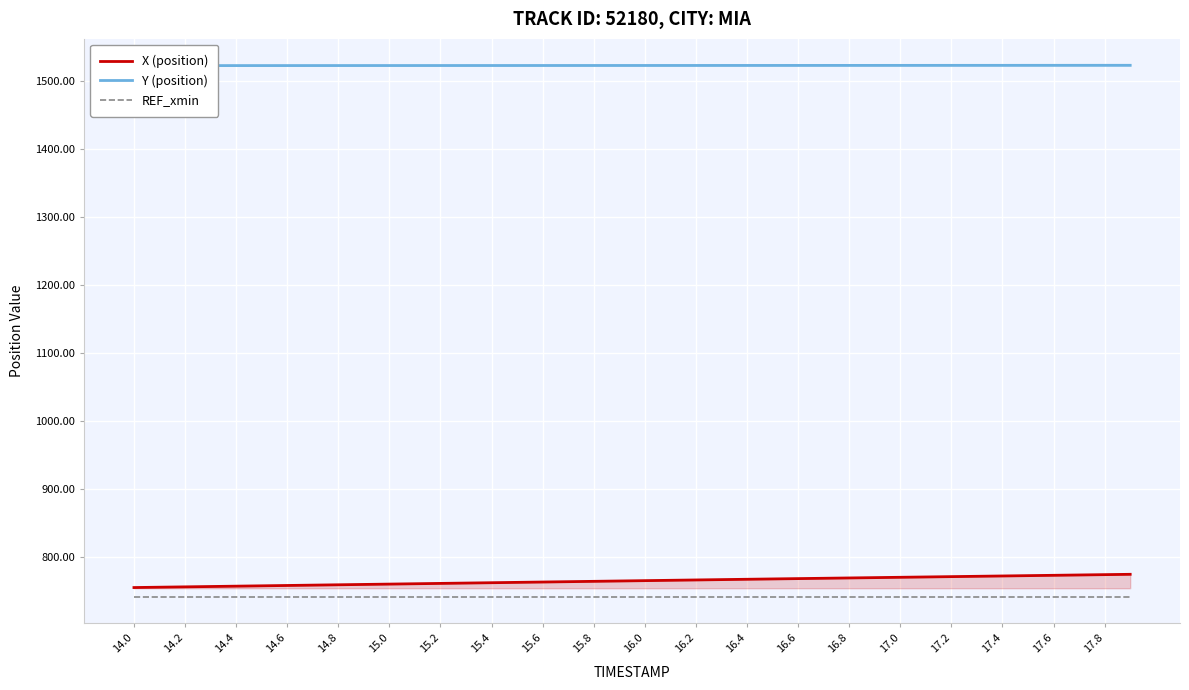

The value of X (position) at 15.6 is 1299.7. True or false?

False